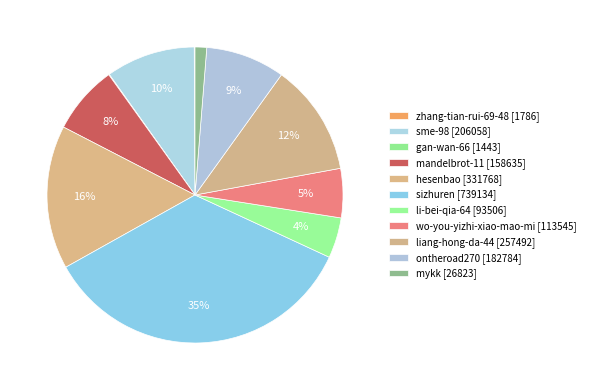

Which has a higher value, hesenbao or li-bei-qia-64?

hesenbao